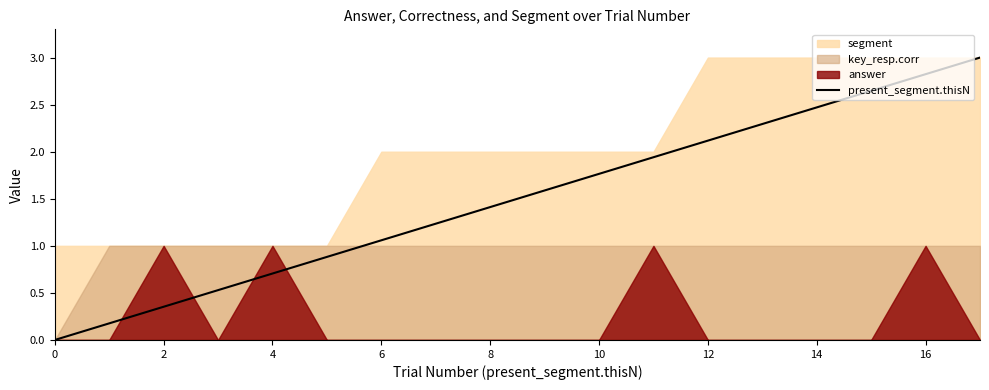

What is the difference between the second highest and minimum values?

2.8